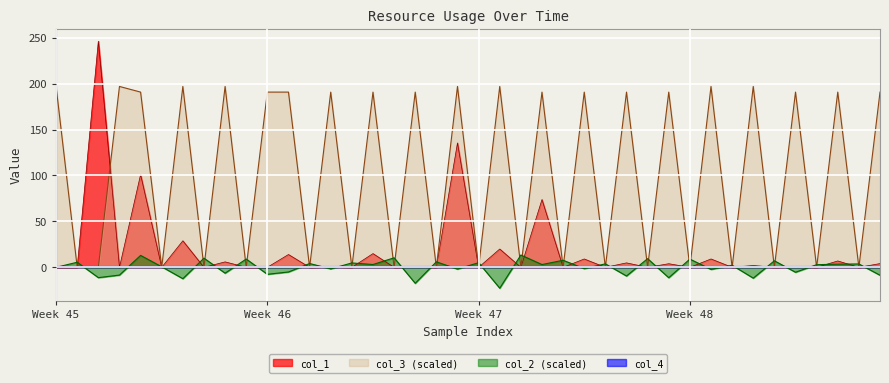

How many times do col_1 and col_2 cross each other?

35